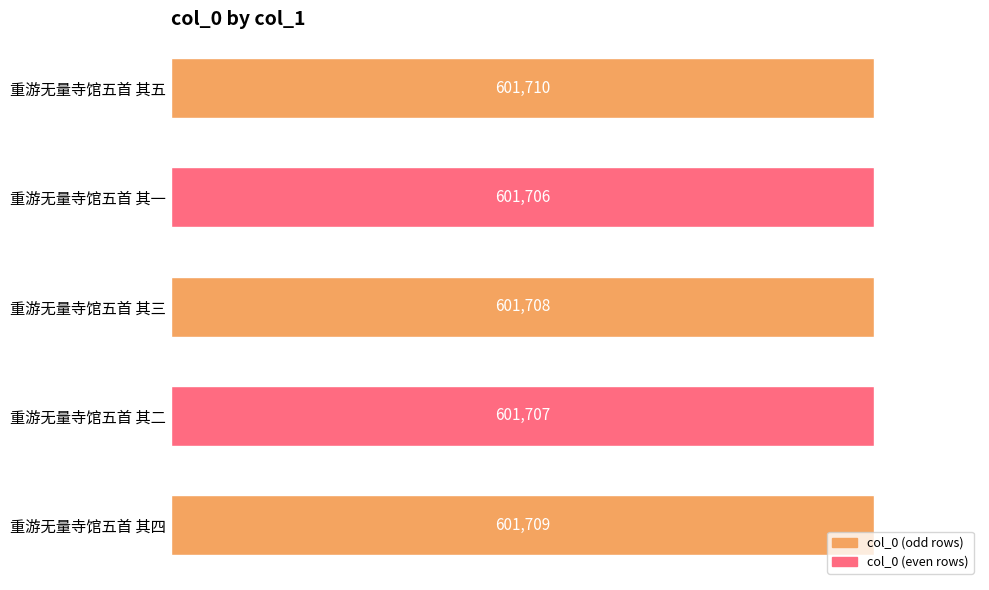

What is the average value?

601708